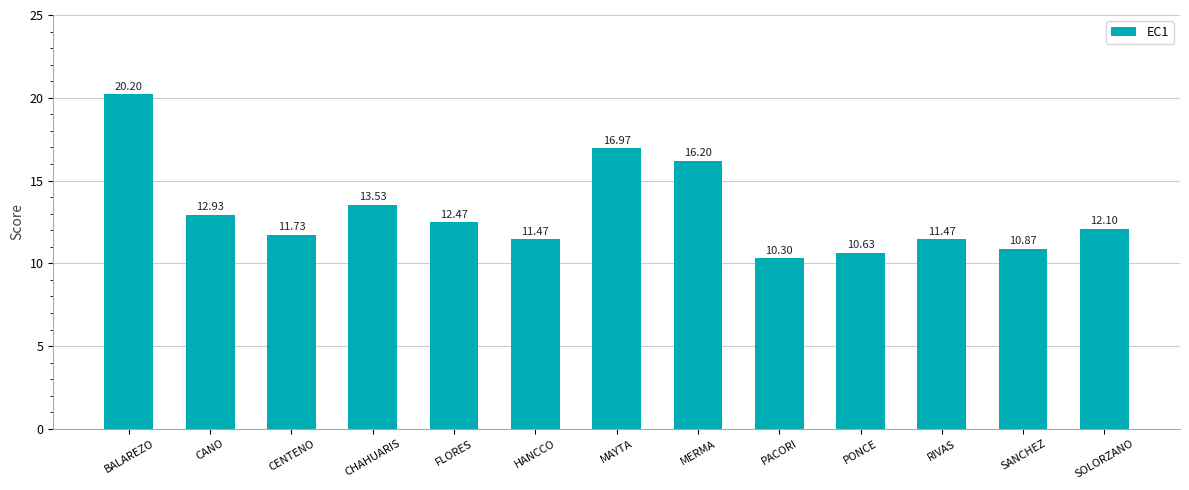

What is the change in value from CENTENO to HANCCO?

-0.3